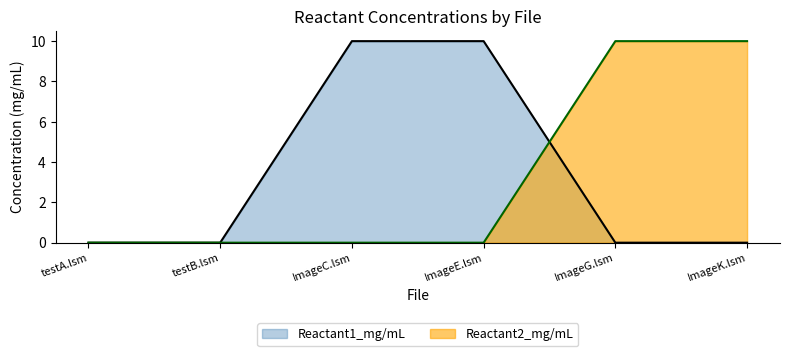

How many lines are shown in the chart?

2